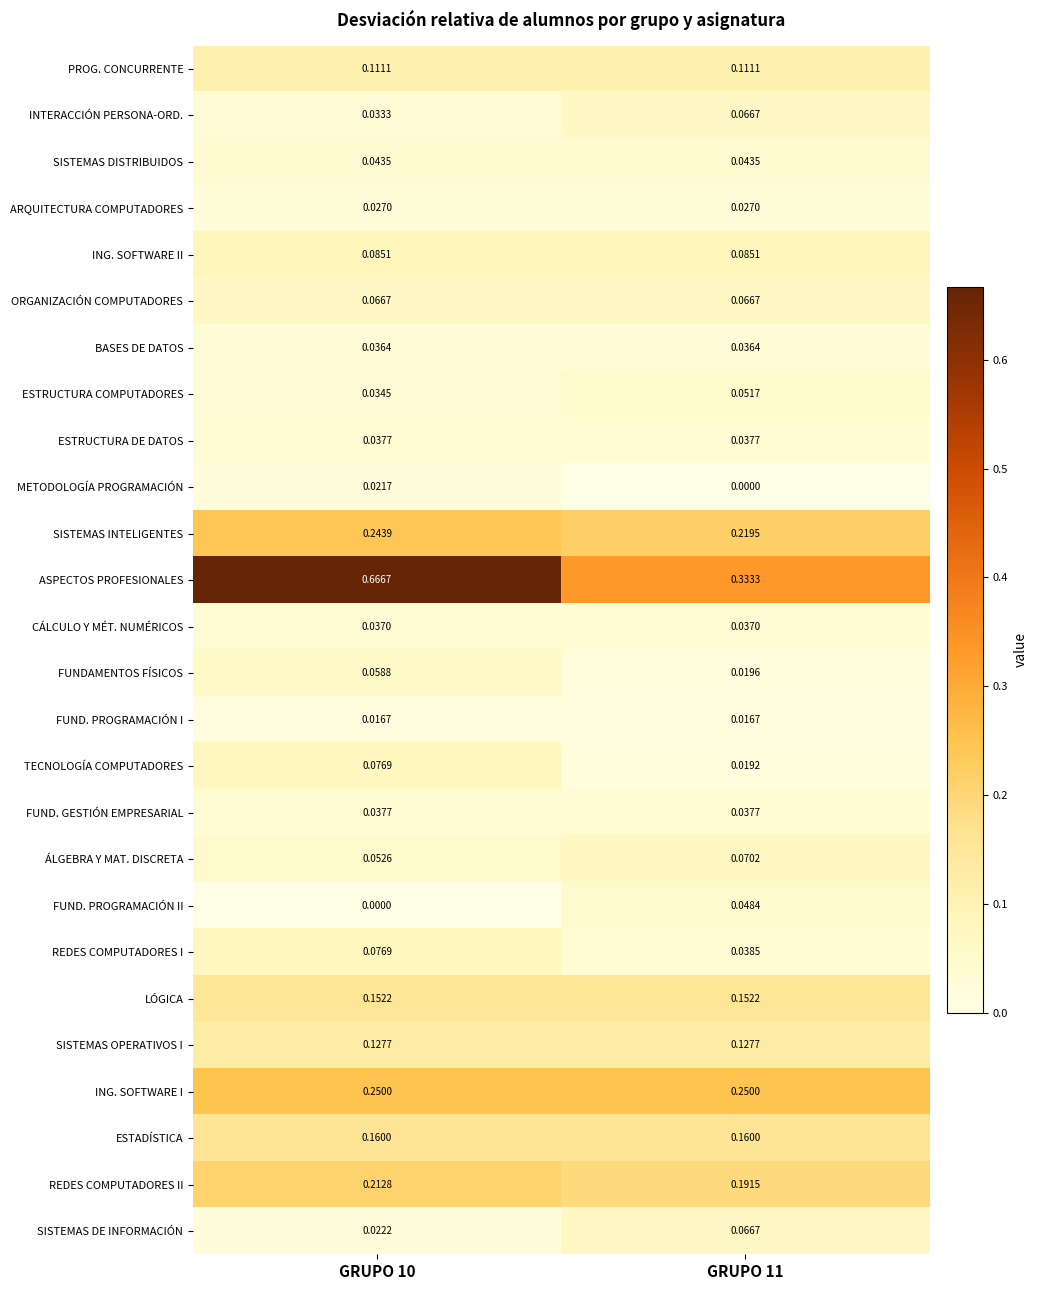

Which series changed the most between GRUPO 10 and GRUPO 11?

ASPECTOS PROFESIONALES